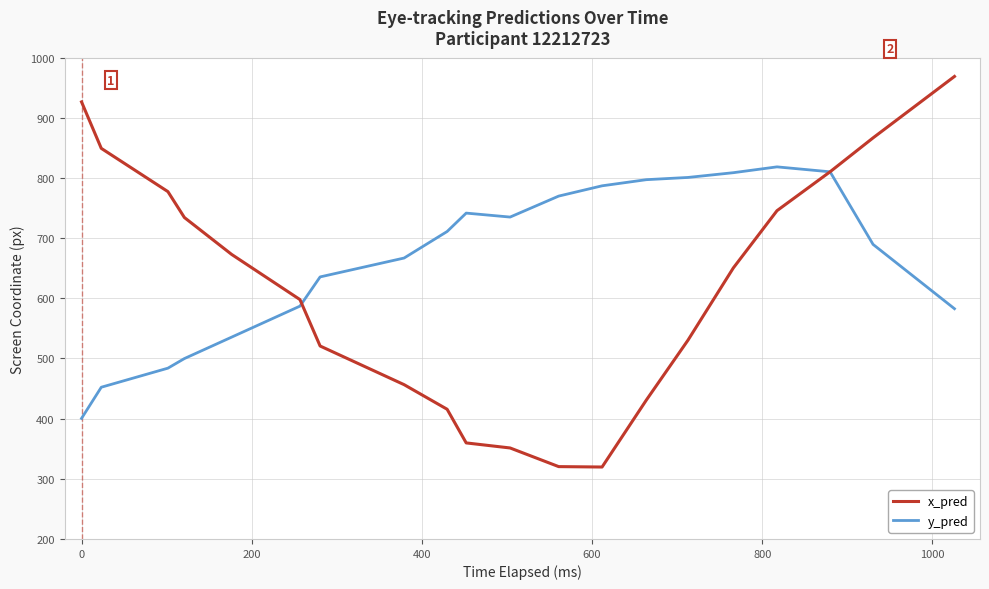

What is the minimum value for x_pred?

319.6